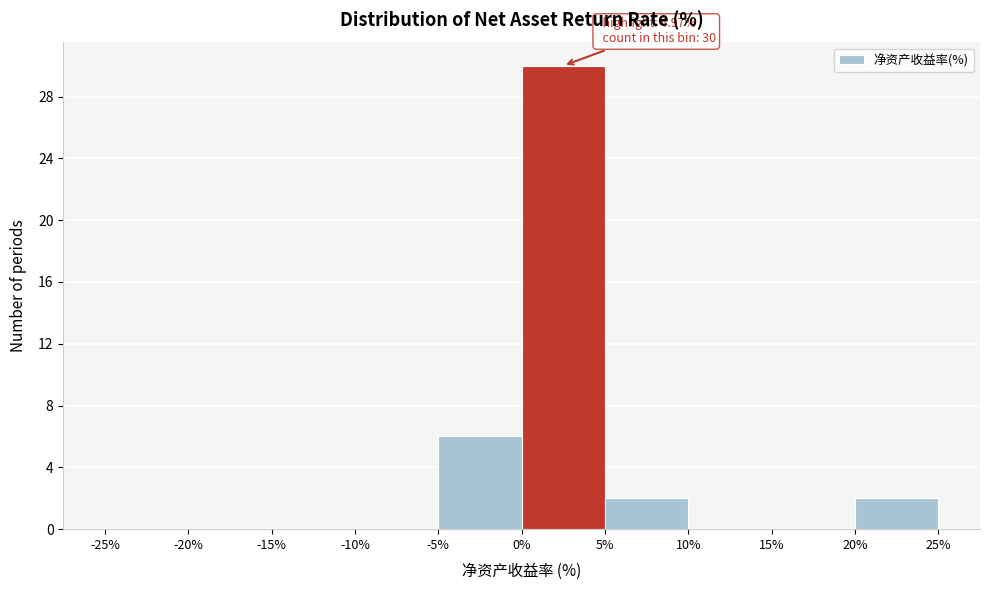

Over which range of the x-axis is the bar tallest?

0% to 5%